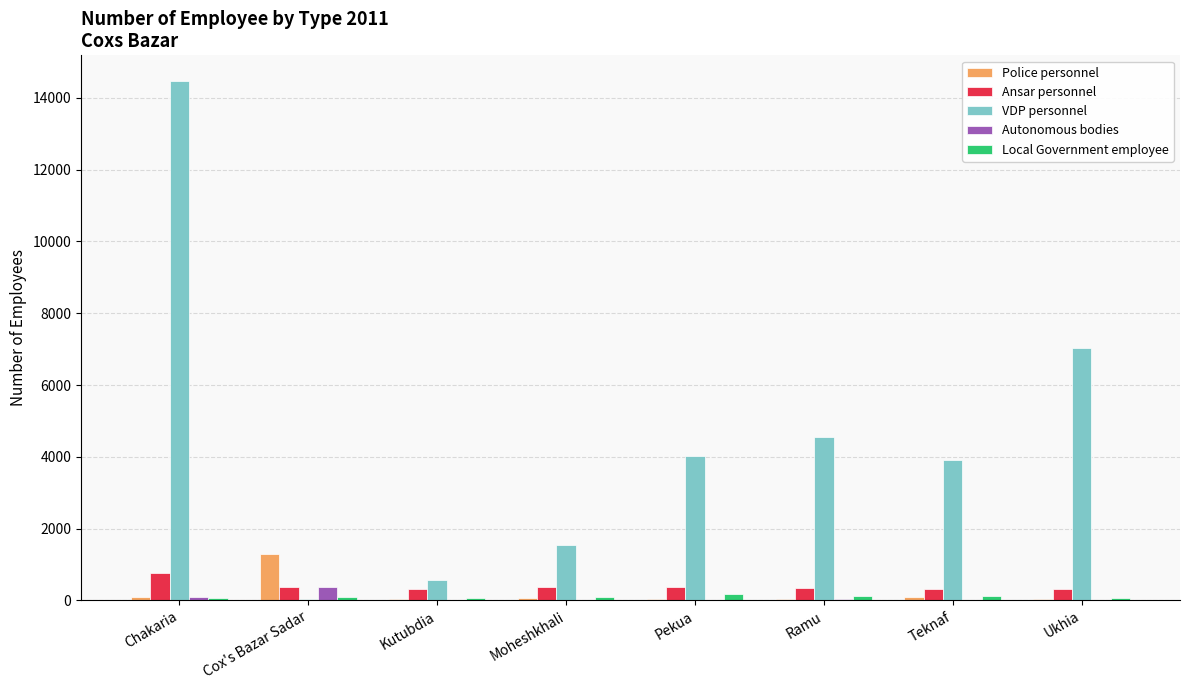

At which category is the sum across all series the highest?

Chakaria